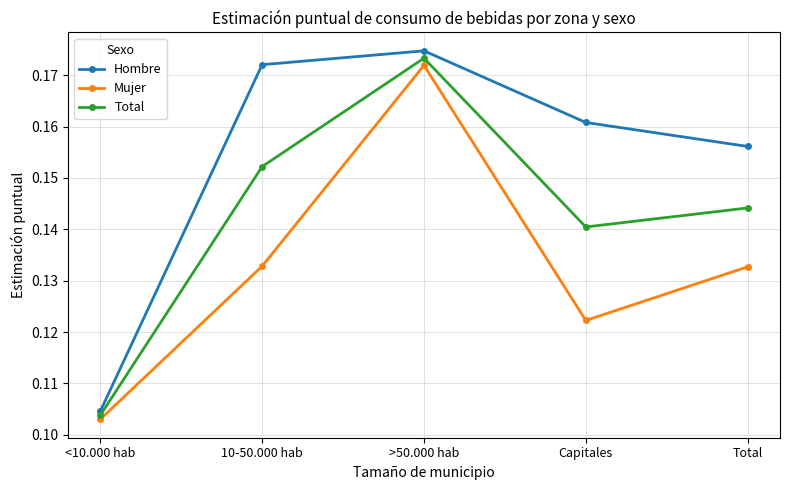

The value of Hombre at >50.000 hab is 0.3. True or false?

False